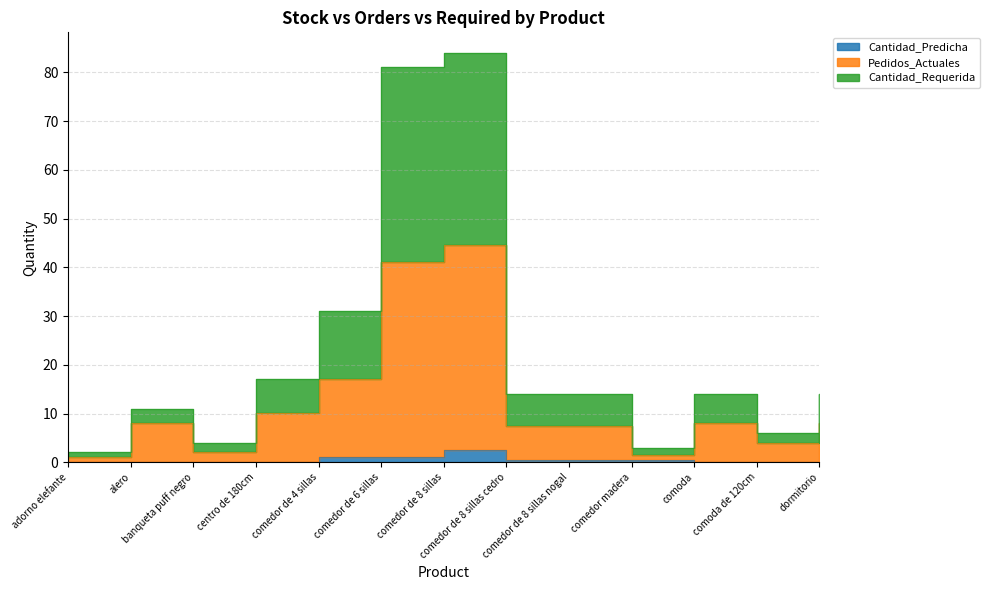

What is the spread (max minus min) of values at dormitorio?

14.0